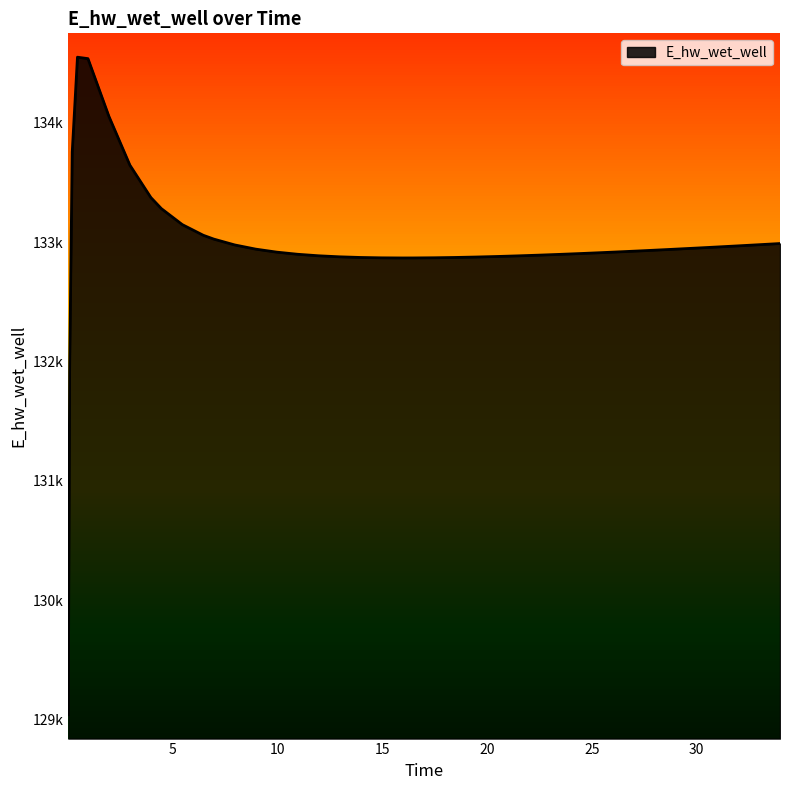

How many lines are shown in the chart?

1